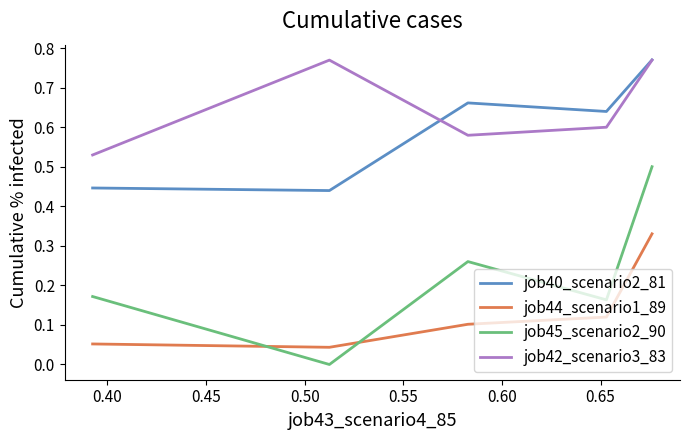

Which series has the largest total across all categories?

job42_scenario3_83